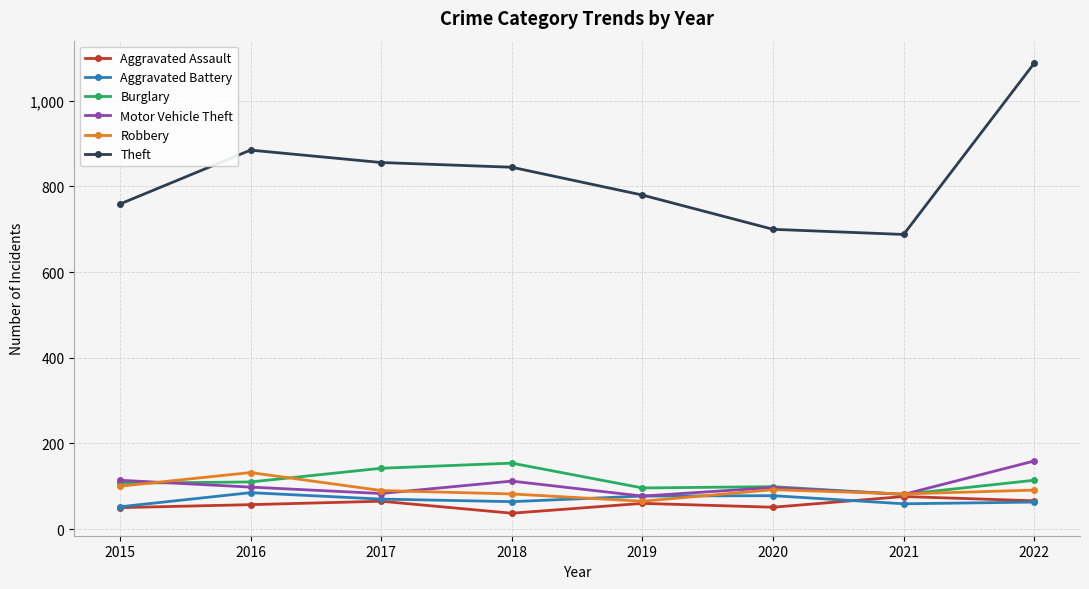

Where does the Motor Vehicle Theft series first go above 98?

2015